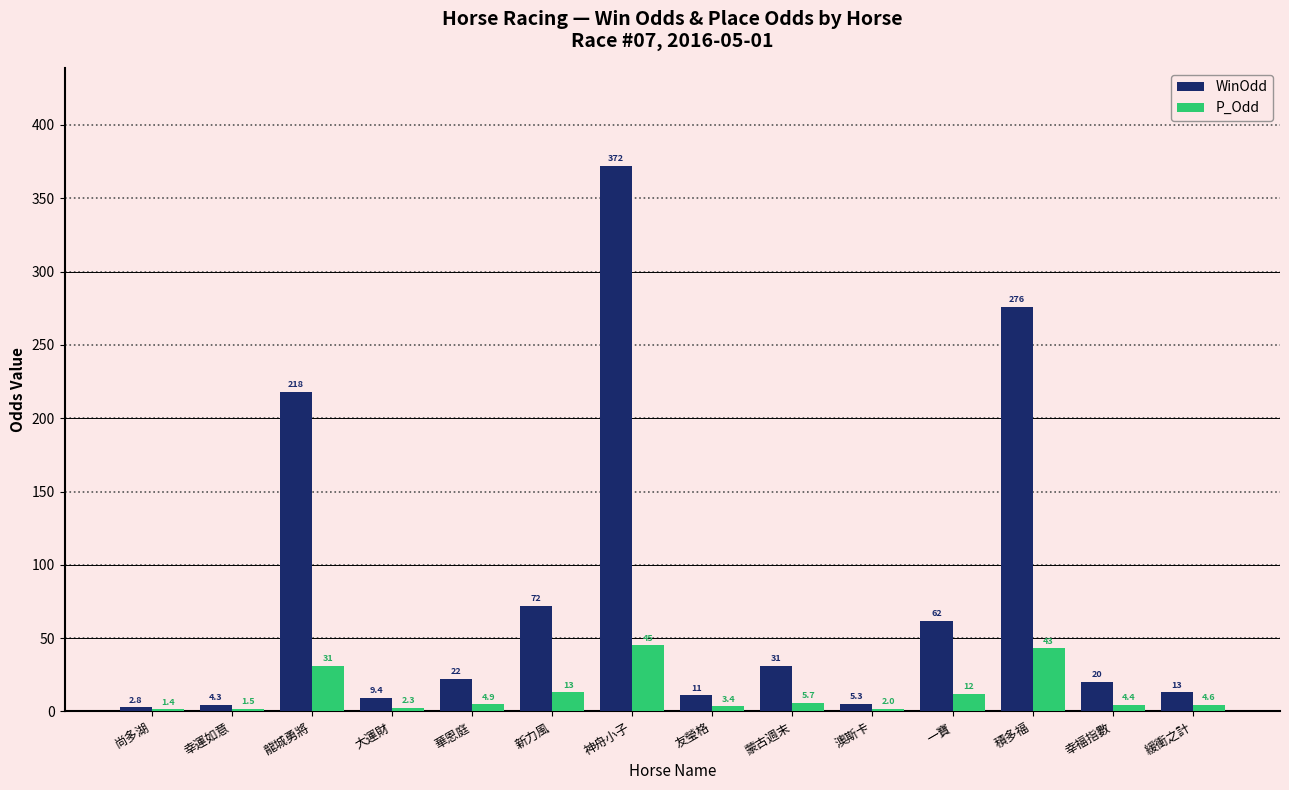

Reading right to left, transcribe all the data shown in this chart.

WinOdd: 緩衝之計=13.0	幸福指數=20.0	積多福=276.0	一寶=62.0	澳斯卡=5.3	蒙古週末=31.0	友瑩格=11.0	神舟小子=372.0	新力風=72.0	華恩庭=22.0	大運財=9.4	龍城勇將=218.0	幸運如意=4.3	尚多湖=2.8
P_Odd: 緩衝之計=4.6	幸福指數=4.4	積多福=43.0	一寶=12.0	澳斯卡=2.0	蒙古週末=5.7	友瑩格=3.4	神舟小子=45.0	新力風=13.0	華恩庭=4.9	大運財=2.3	龍城勇將=31.0	幸運如意=1.5	尚多湖=1.4